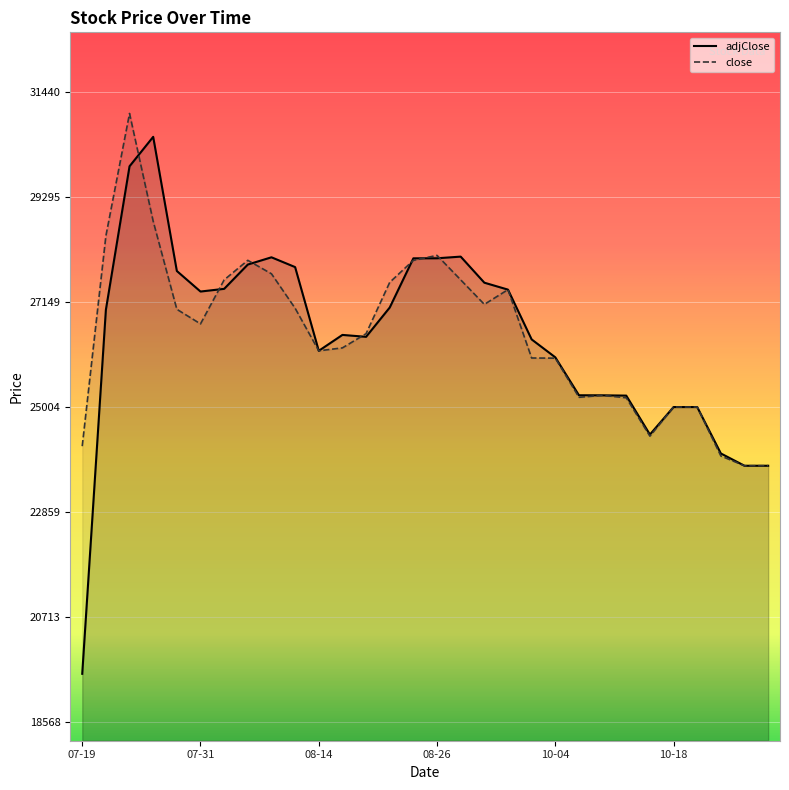

Rank the series by their average value, from lowest to highest.

adjClose, close